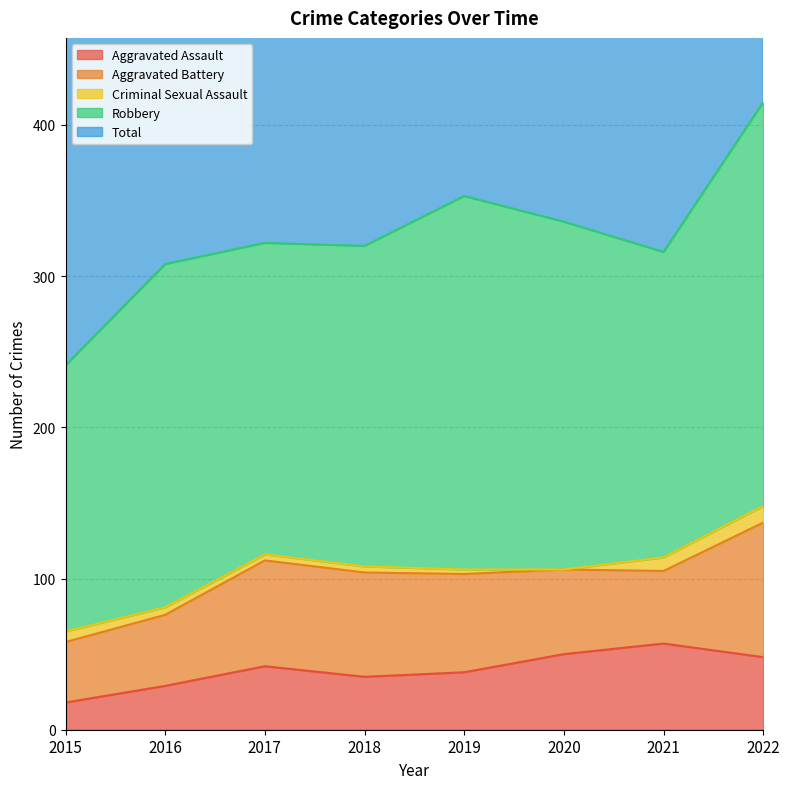

Reading right to left, list all the values displayed in this chart.

Aggravated Assault: 2022=48	2021=57	2020=50	2019=38	2018=35	2017=42	2016=29	2015=18
Aggravated Battery: 2022=89	2021=48	2020=56	2019=65	2018=69	2017=70	2016=47	2015=40
Criminal Sexual Assault: 2022=11	2021=9	2020=0	2019=3	2018=4	2017=4	2016=5	2015=7
Robbery: 2022=267	2021=202	2020=230	2019=247	2018=212	2017=206	2016=227	2015=176
Total: 2022=416	2021=316	2020=338	2019=353	2018=320	2017=322	2016=309	2015=241